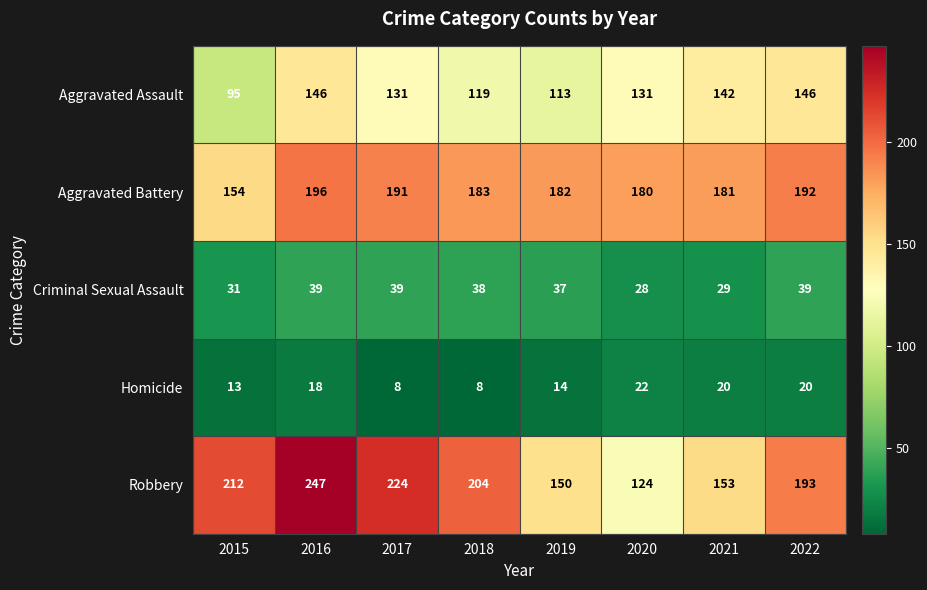

At 2021, list the series in order from largest to smallest.

Aggravated Battery, Robbery, Aggravated Assault, Criminal Sexual Assault, Homicide